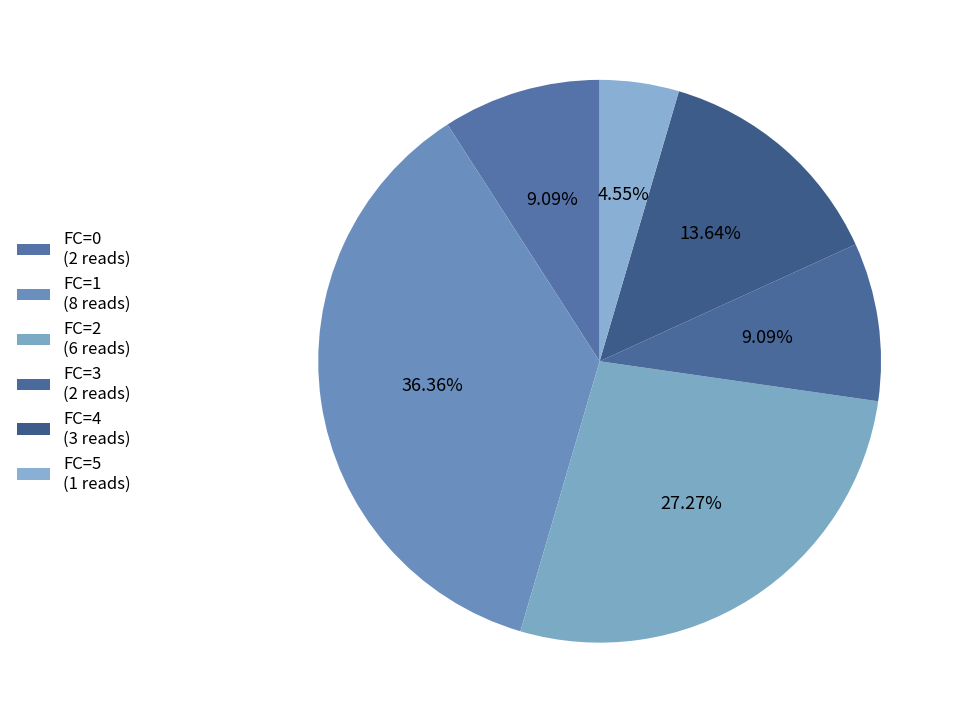

How many segments does this pie chart have?

6